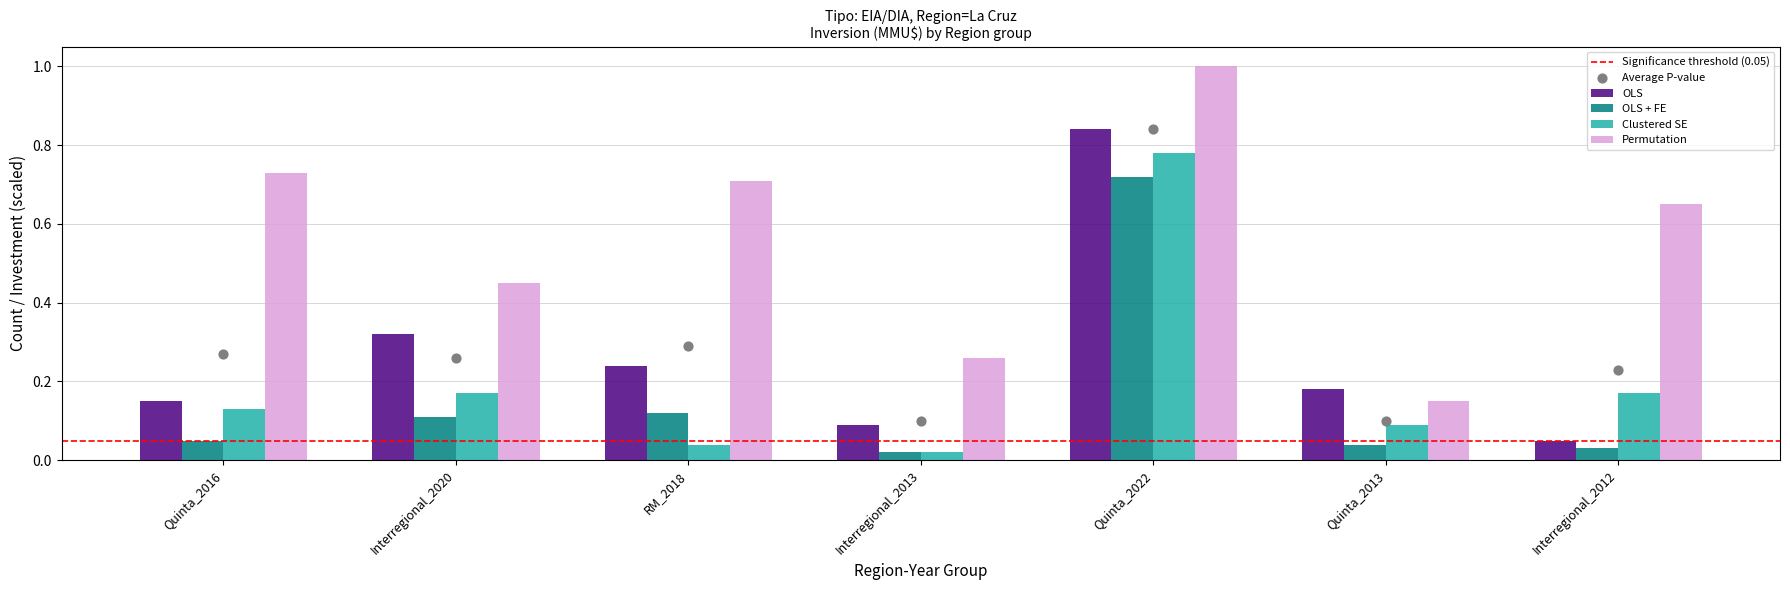

Which series reaches the maximum Y coordinate?

Permutation